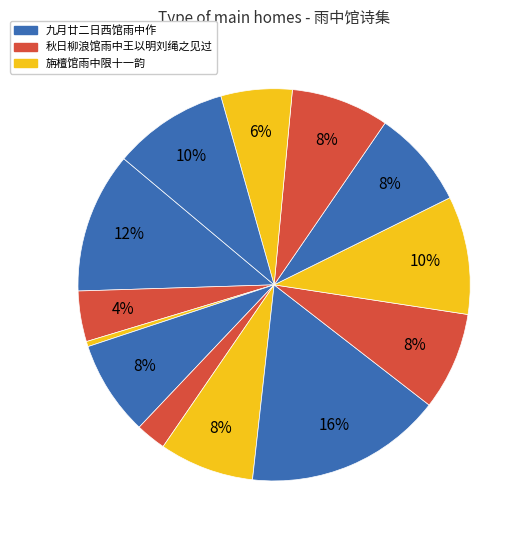

To the nearest percent, what is the average slice percentage?

8%